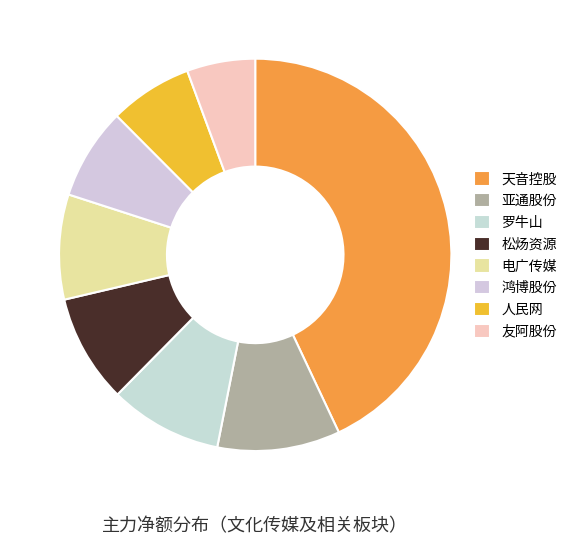

Count the number of slices in the pie.

8